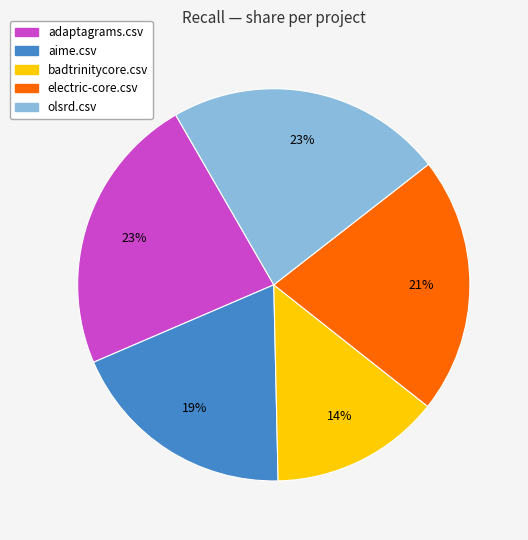

What percentage is the electric-core.csv slice, to the nearest percent?

21%